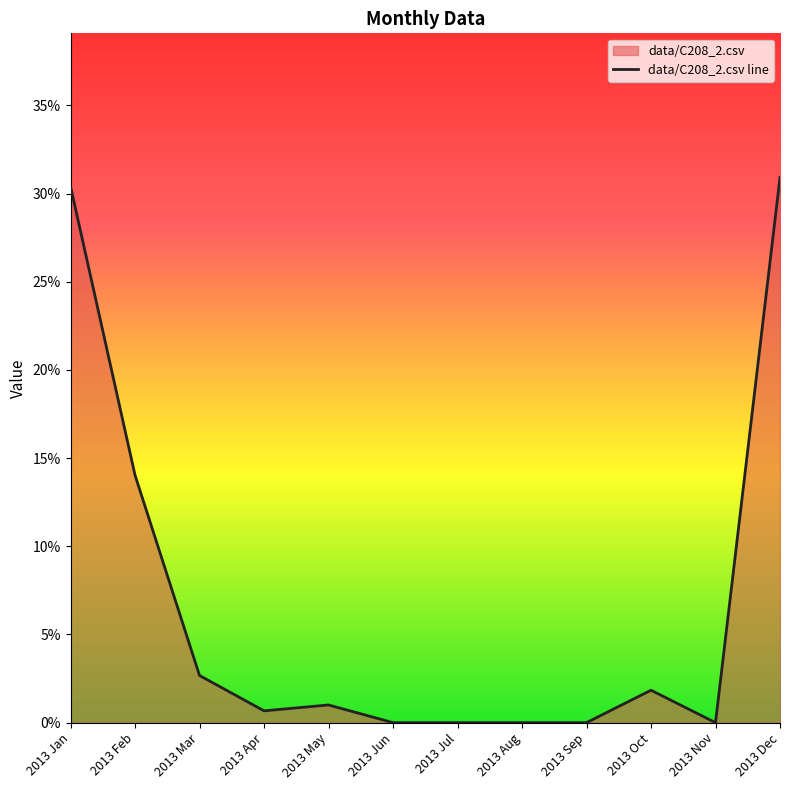

What is the label of the 11th point from the left?

2013 Nov